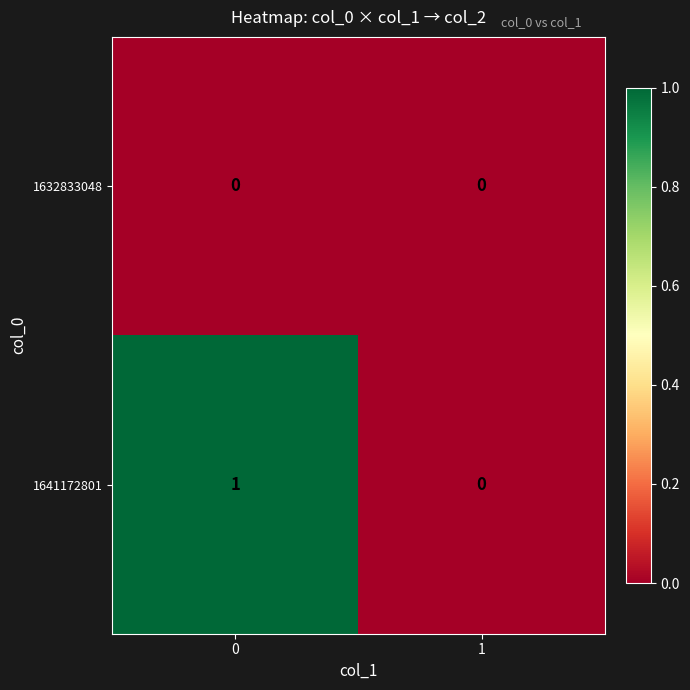

Reading left to right, transcribe all the data shown in this chart.

1632833048: 0=0	1=0
1641172801: 0=1	1=0